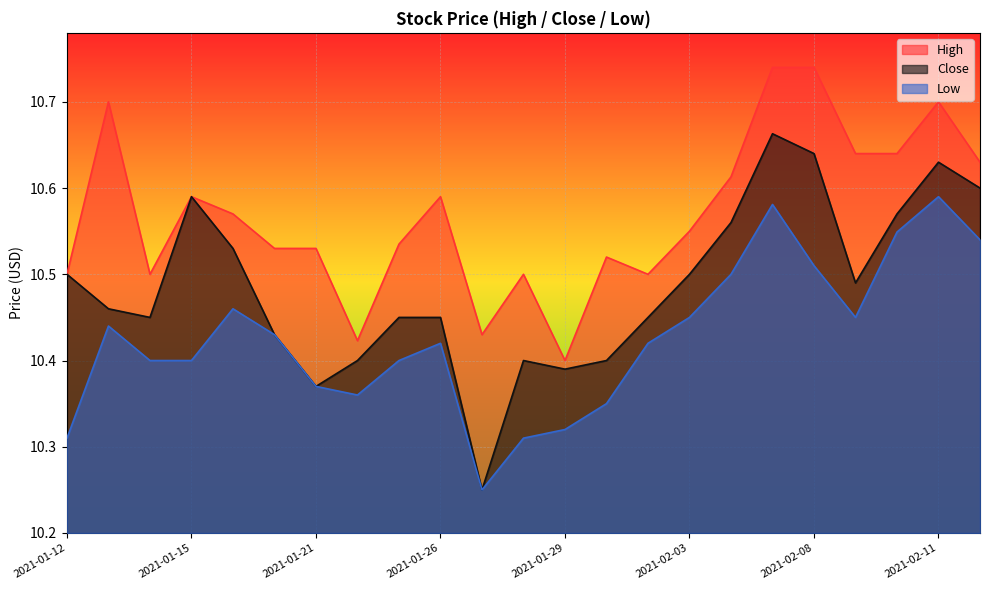

Is it true that Low equals 6.5 at 2021-02-12?

False